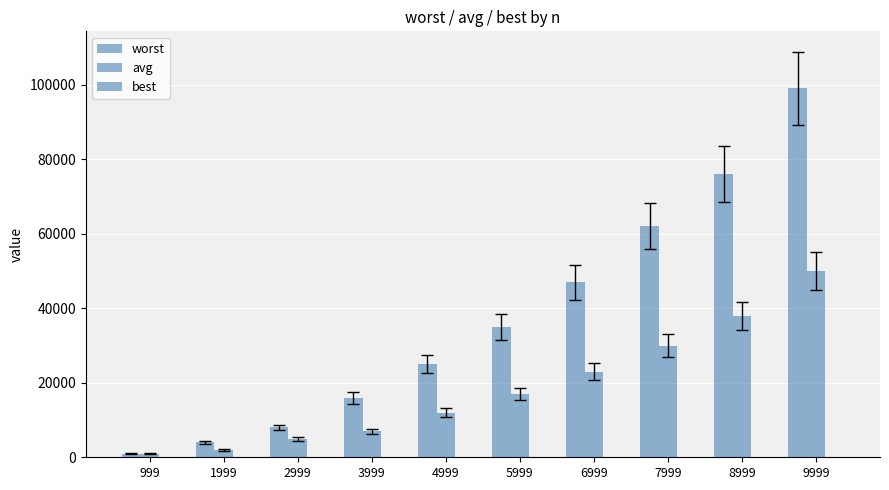

How many values in the worst series are below 35006?

5